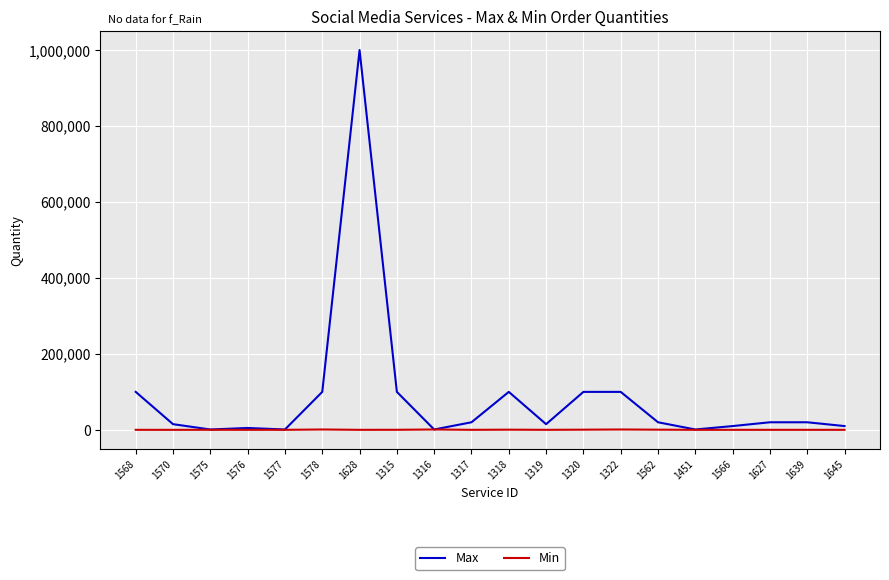

What is the difference between the maximum and minimum values in the Min series?

950